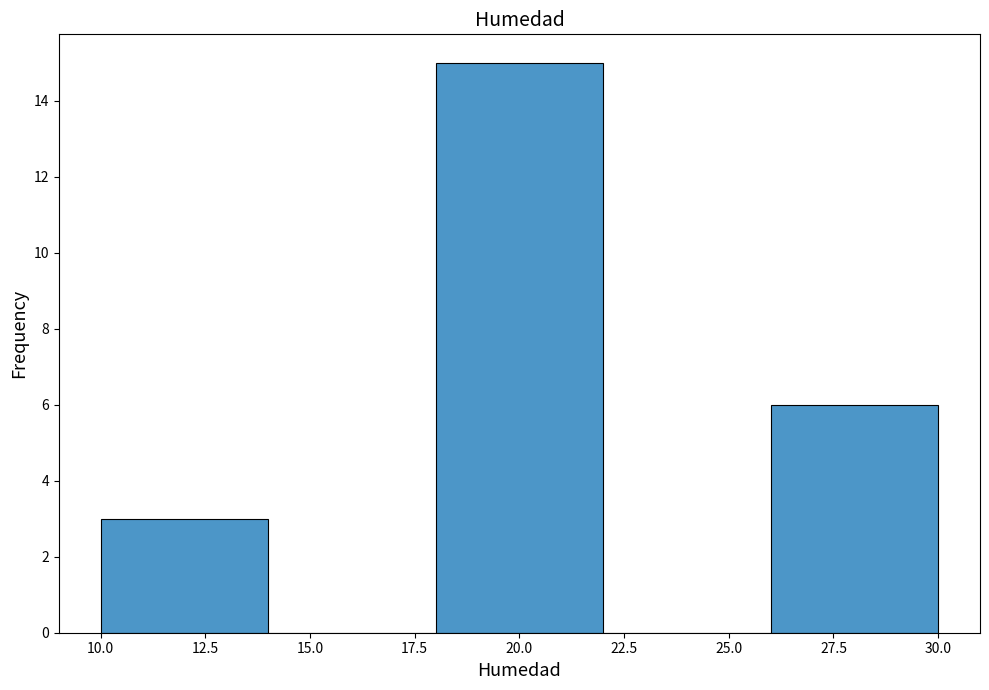

Over which range of the x-axis is the bar tallest?

18 to 22